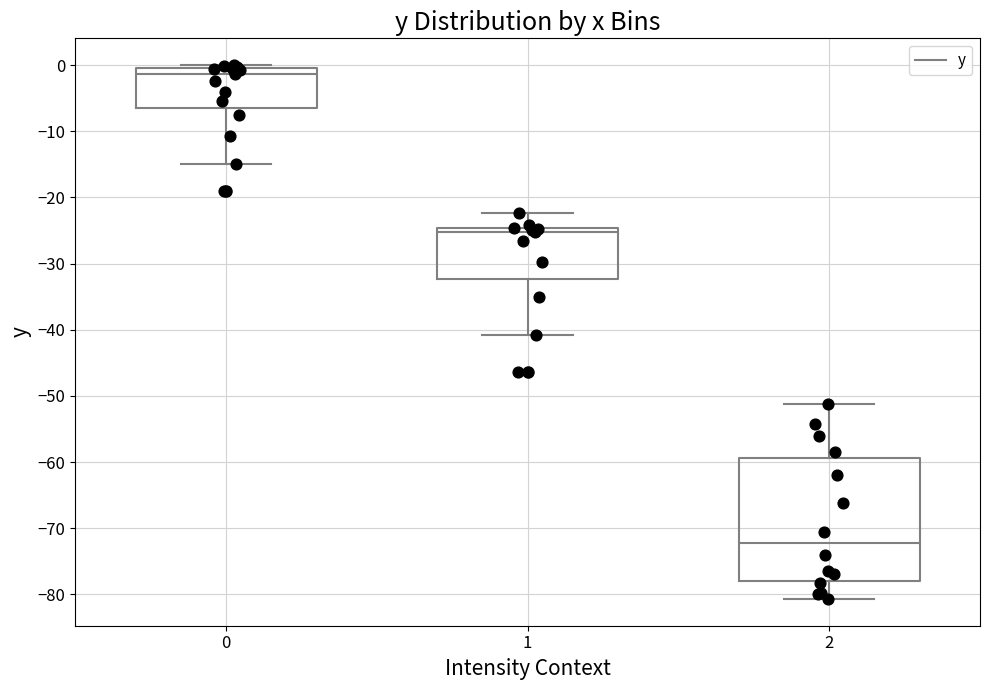

Reading left to right, read every box against the y-axis: the position of its median line, the range the box covers, and the ends of its whiskers. The values are not printed on the chart, so give them approximately, as read against the axis.

0: median -1, box -7 to 0, whiskers -15 to 0 (just above the box's upper edge)
1: median -25 (just below the box's upper edge), box -32 to -25, whiskers -41 to -22
2: median -72, box -78 to -59, whiskers -81 to -51